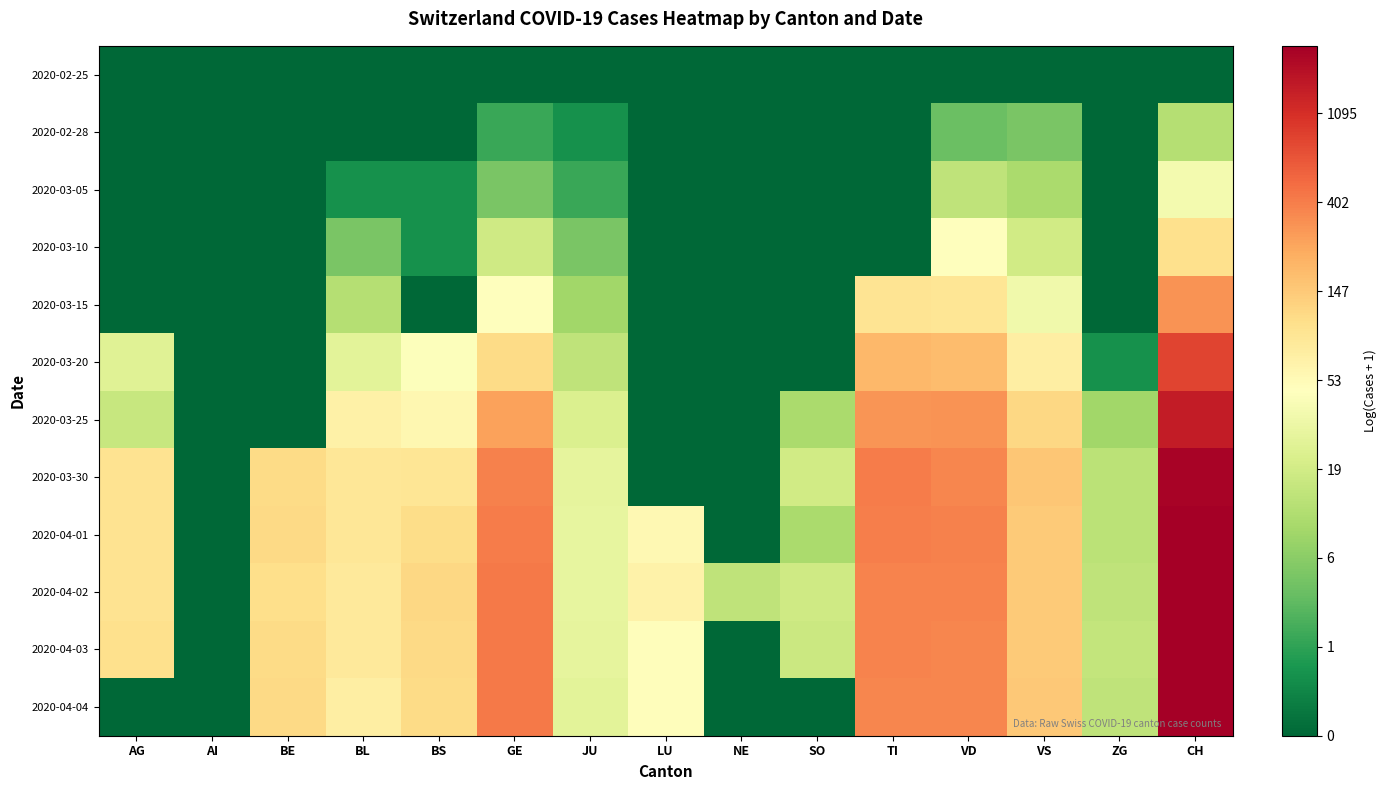

At how many categories does at least one series exceed 3?

11